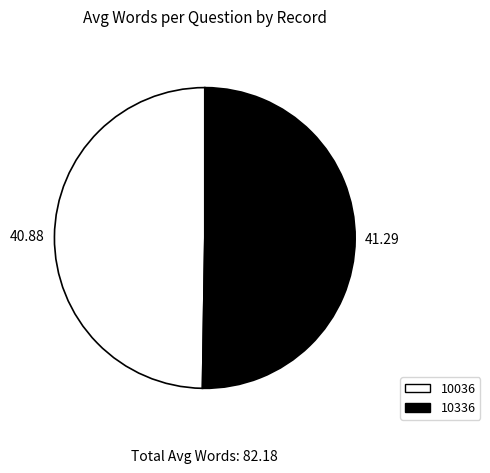

How many slices are in this pie chart?

2